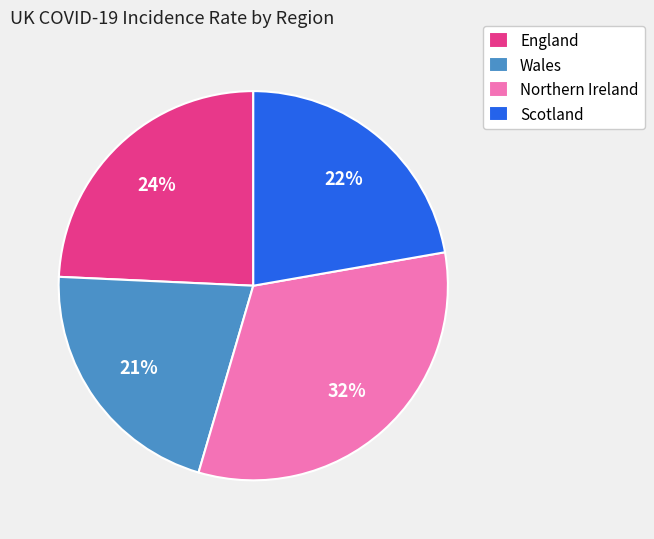

To the nearest percent, what is the difference between the largest and smallest slice percentages?

11%